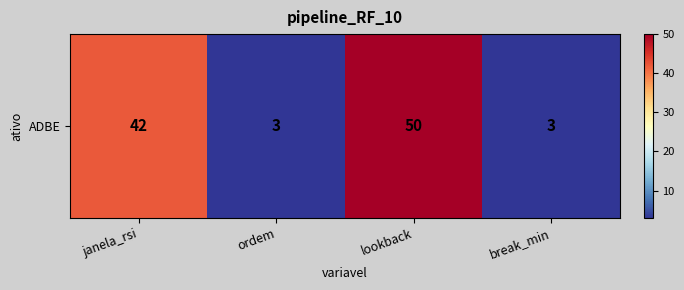

Rank the categories by value from lowest to highest.

ordem, break_min, janela_rsi, lookback